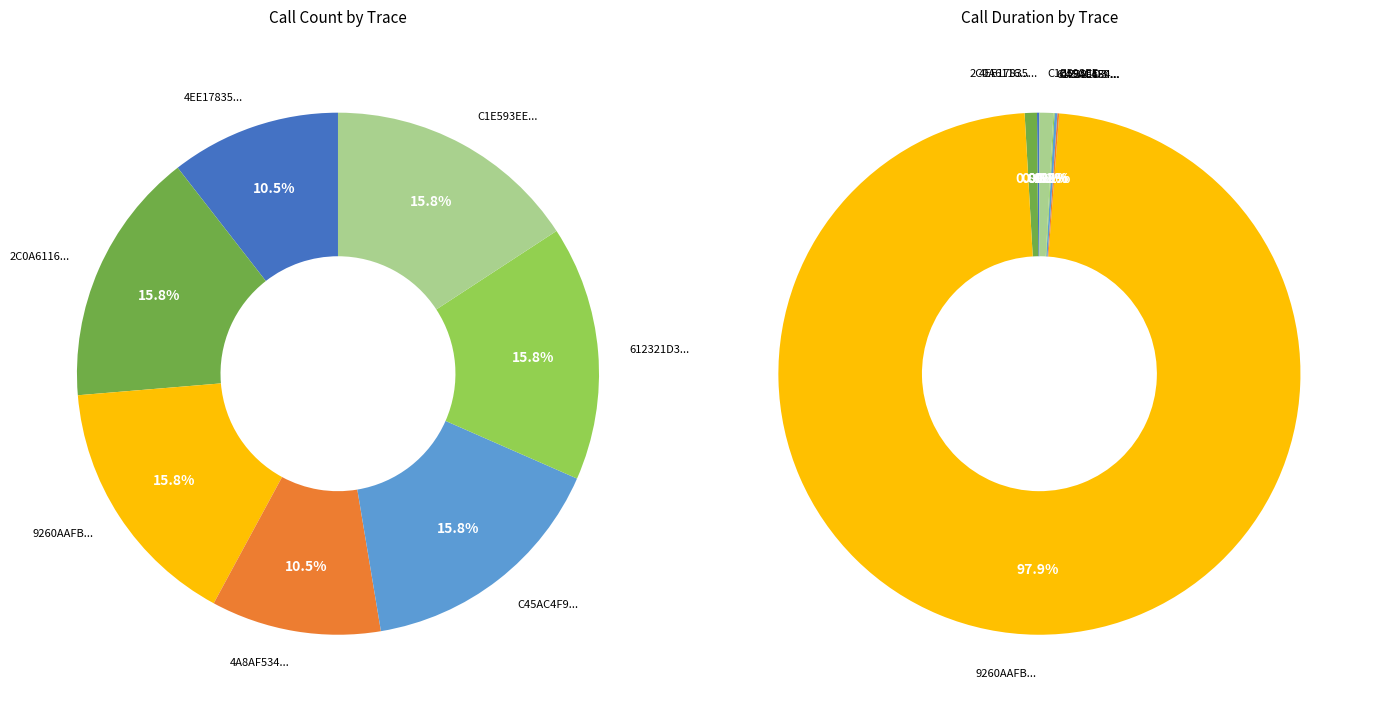

What is the change in value from 4EE17835-2A55-4AD1-9A31-259A28C6D815 to C45AC4F9-52A8-415D-9467-AF4BB8CA5B5A?

+1